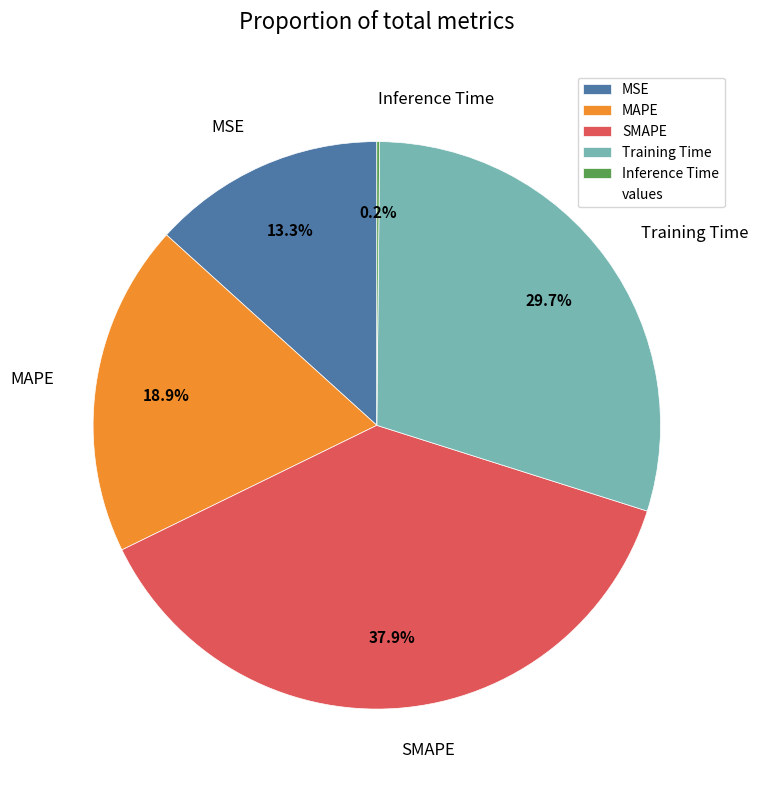

What percentage is NOT represented by MSE?

86.7%